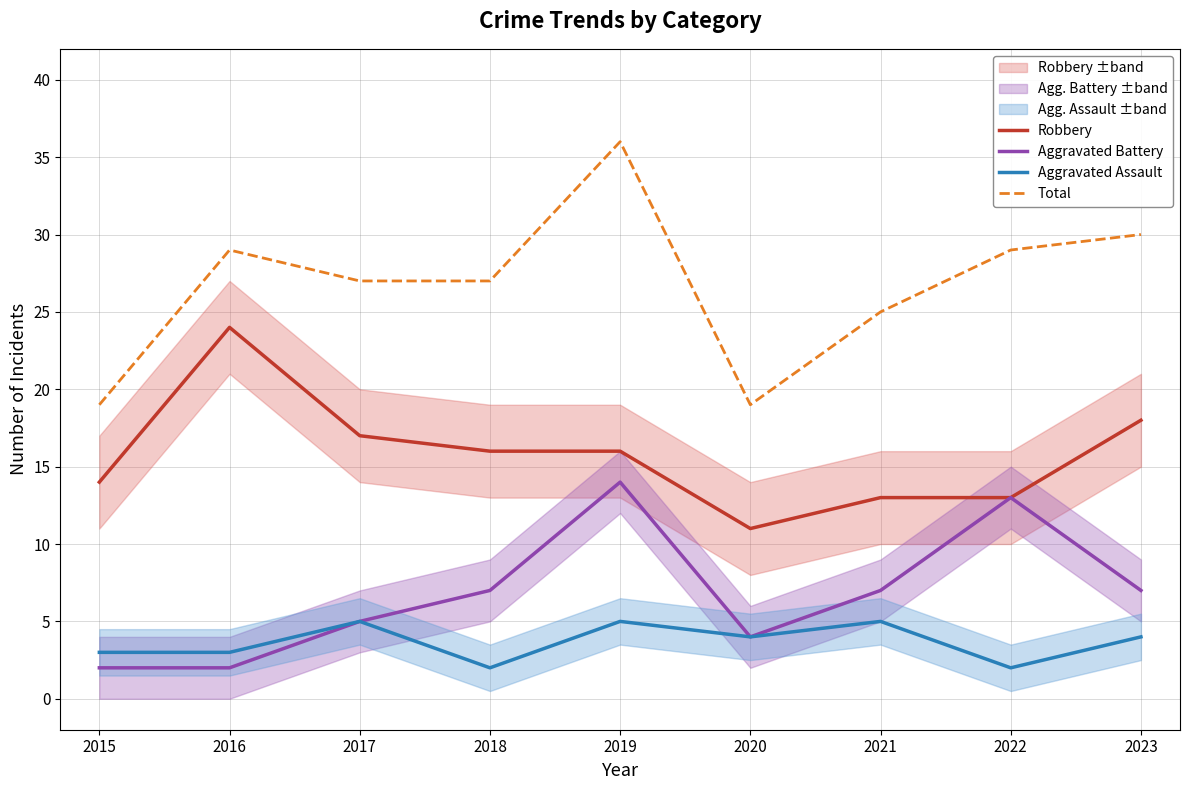

What is the highest value of the Robbery series?

24